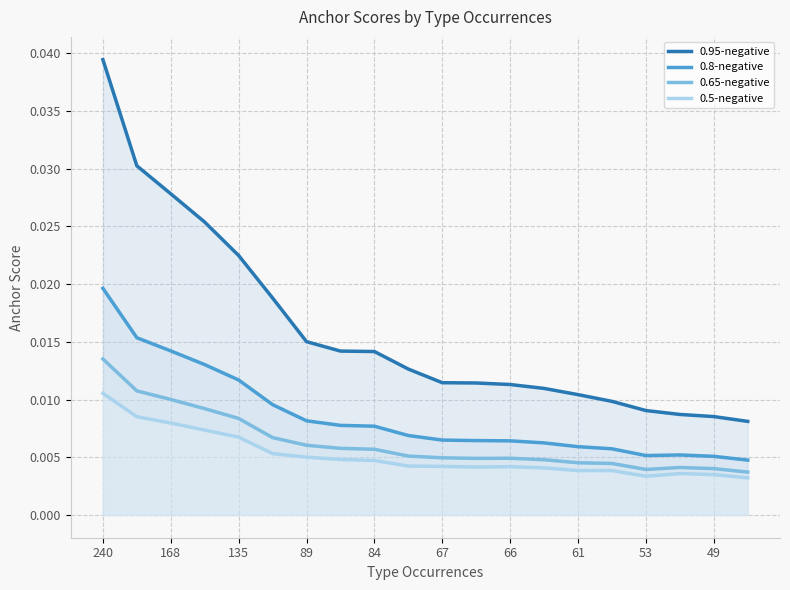

How many data points does each series have?

20